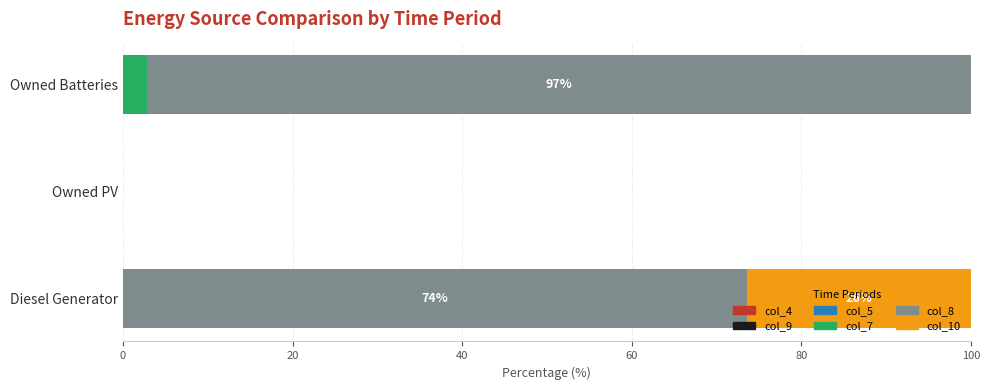

Which category has the highest value in the col_7 series?

Owned Batteries